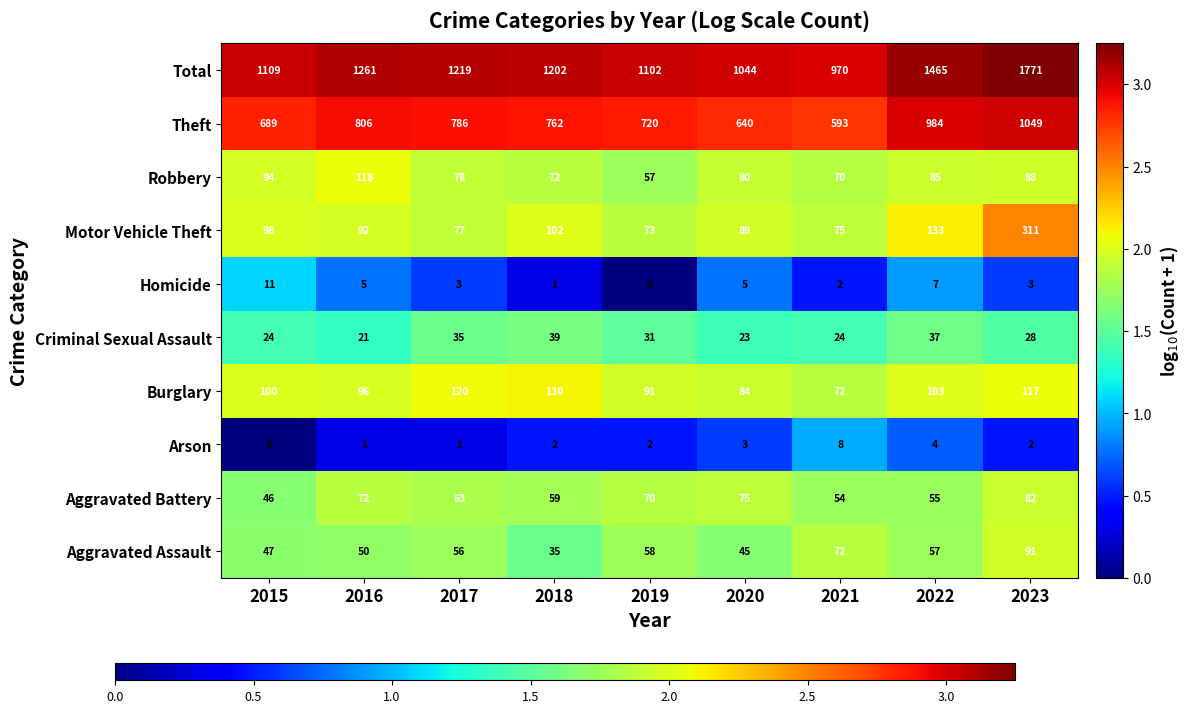

At which category is the sum across all series the highest?

2023